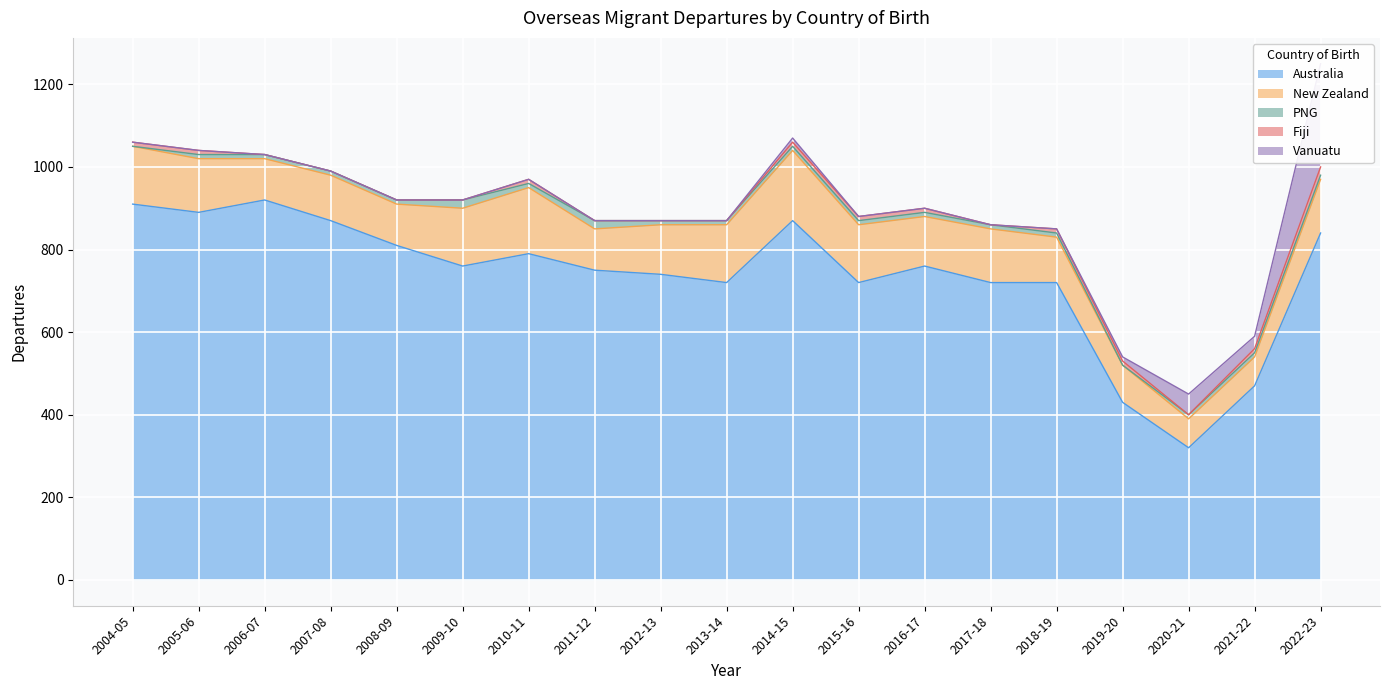

Which category has the lowest value in the Australia series?

2020-21